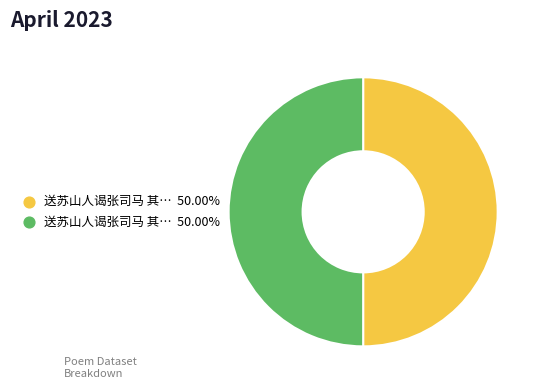

Count the number of slices in the pie.

2